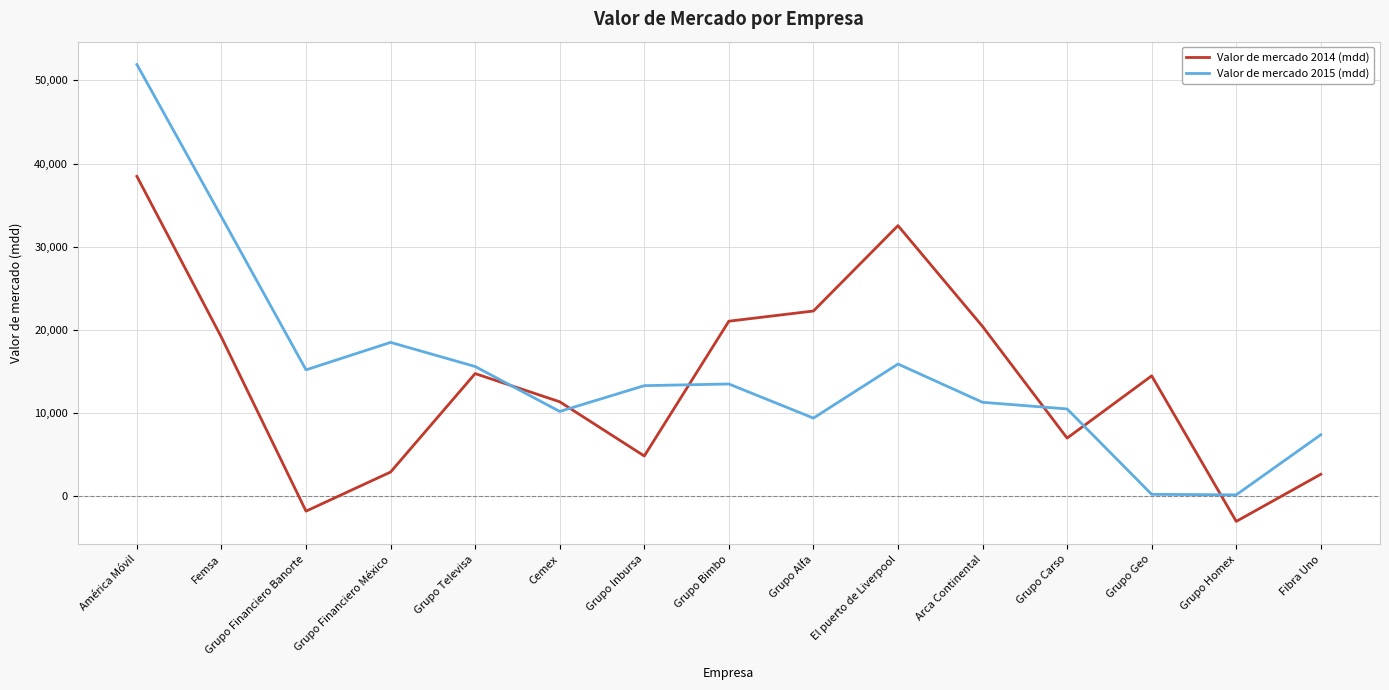

Rank the series by their maximum value, from highest to lowest.

Valor de mercado 2015 (mdd), Valor de mercado 2014 (mdd)